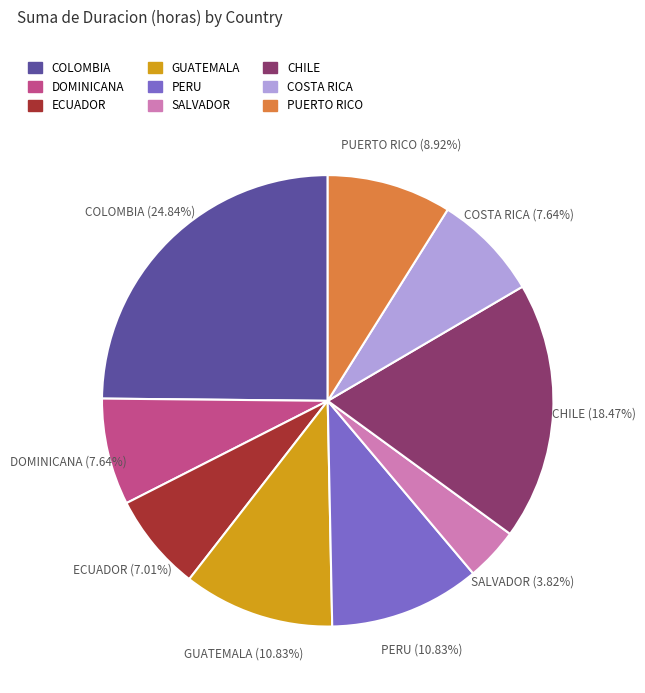

True or false: ECUADOR accounts for 7% of the total.

True